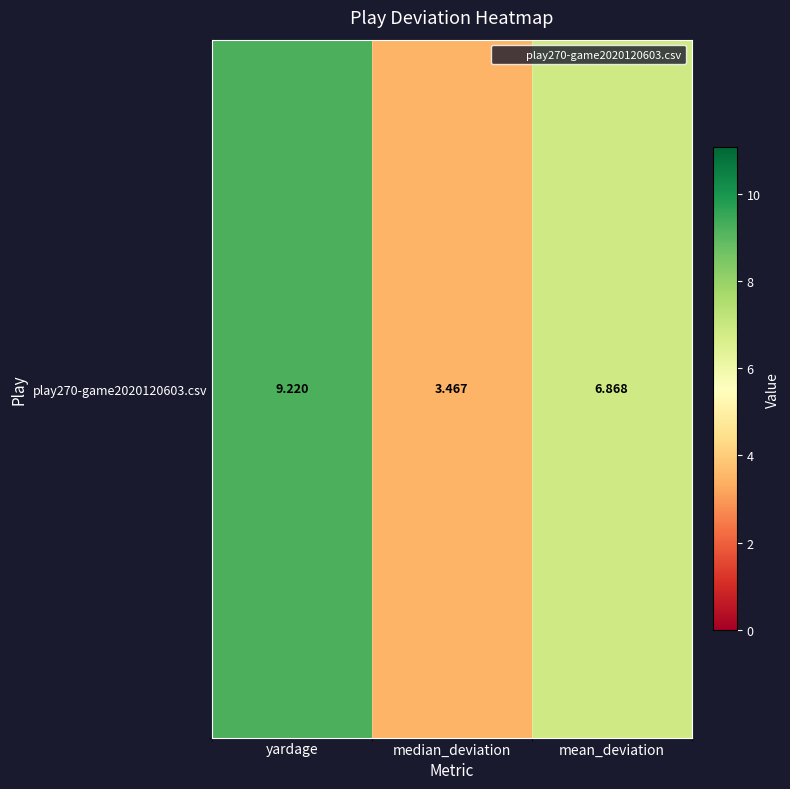

Reading left to right, extract all data points from this chart.

9.2	3.5	6.9